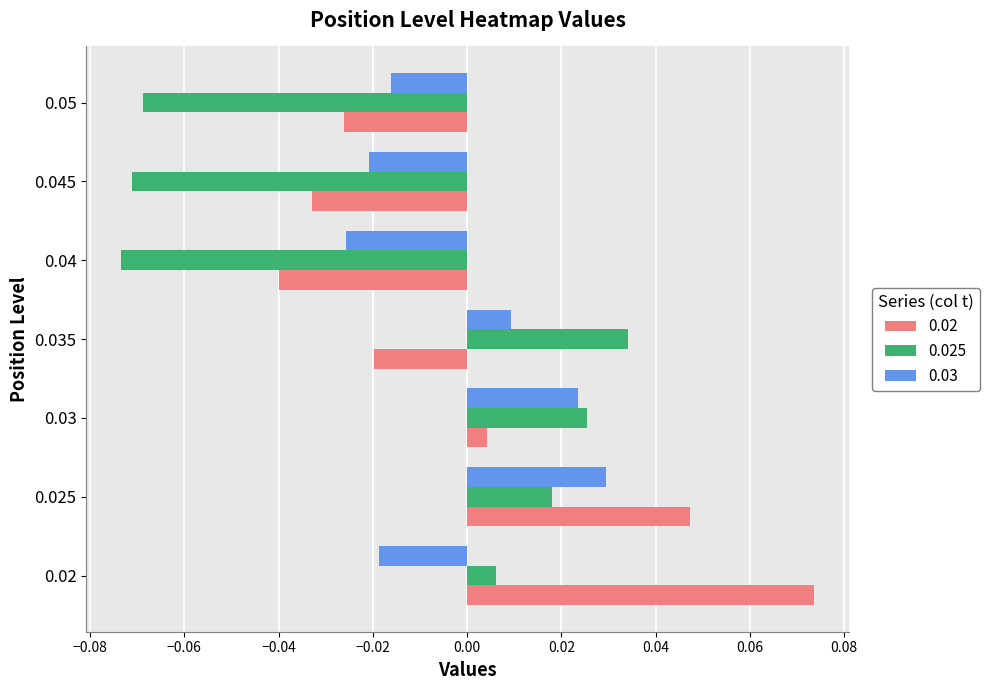

Rank the series at 0.03 from lowest to highest value.

0.02, 0.03, 0.025